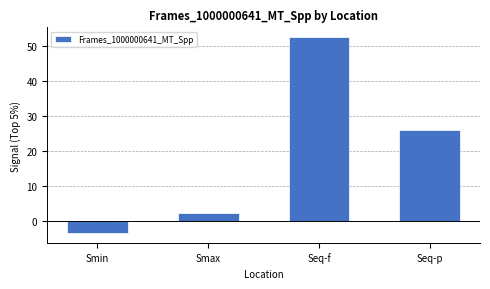

Reading right to left, list all the values displayed in this chart.

Seq-p=25.8	Seq-f=52.4	Smax=2.1	Smin=-3.6